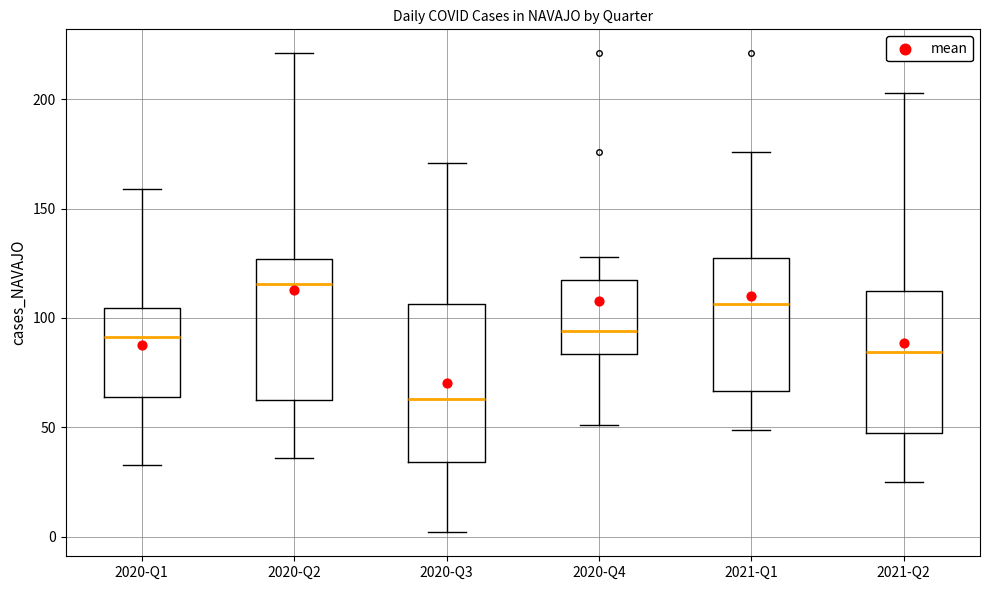

Which box is the tallest, from its lower edge to its upper edge?

2020-Q3